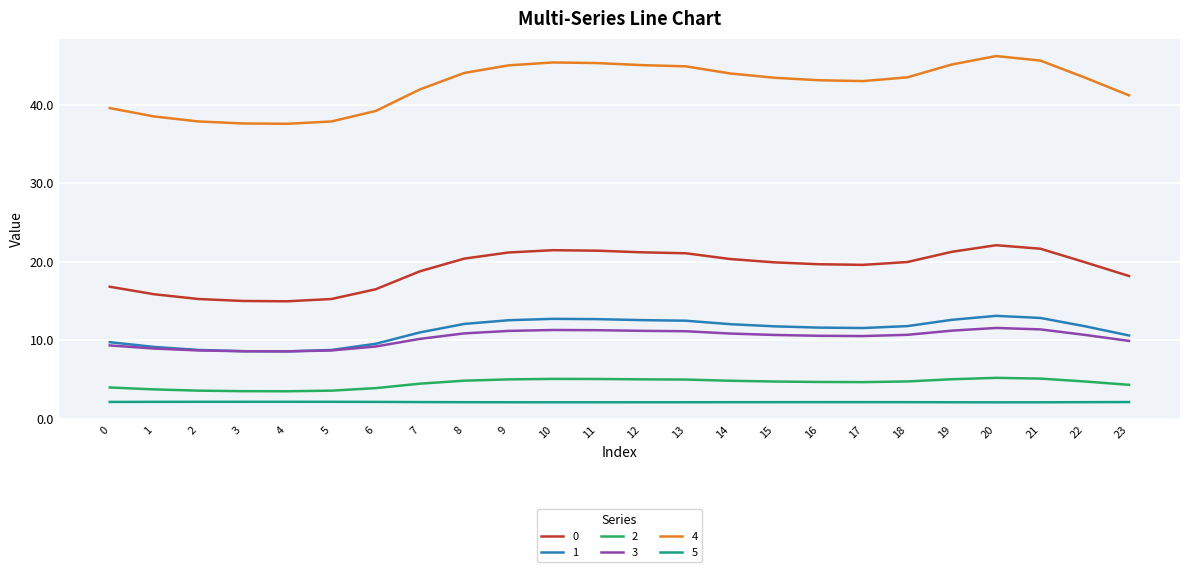

Which series has the largest total across all categories?

4